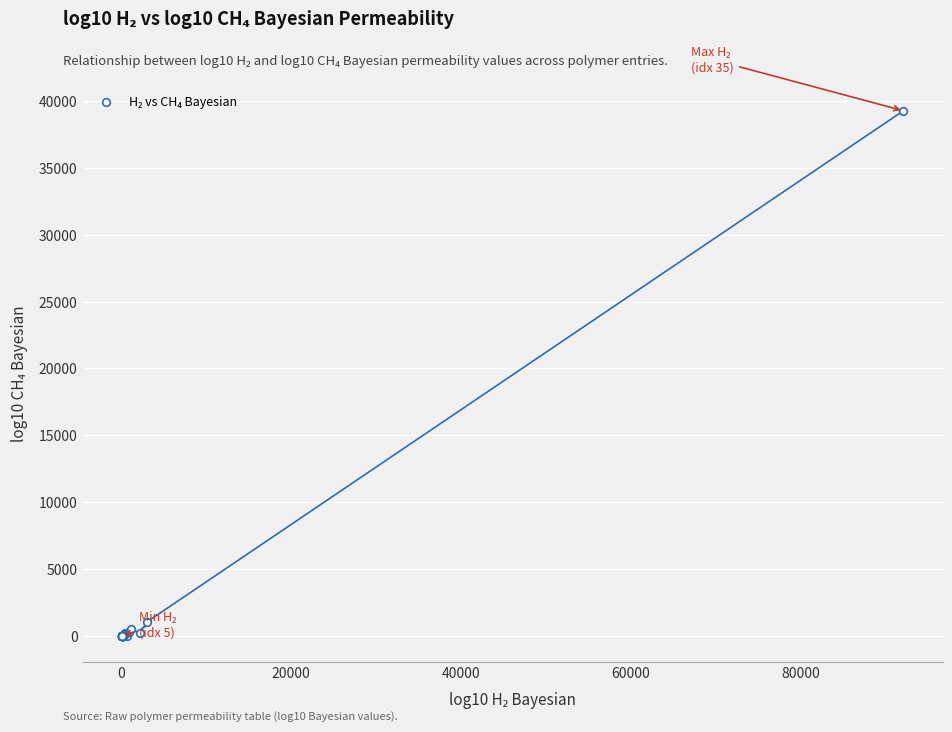

What Y value in the scatter plot is closest to 19638?

1039.6